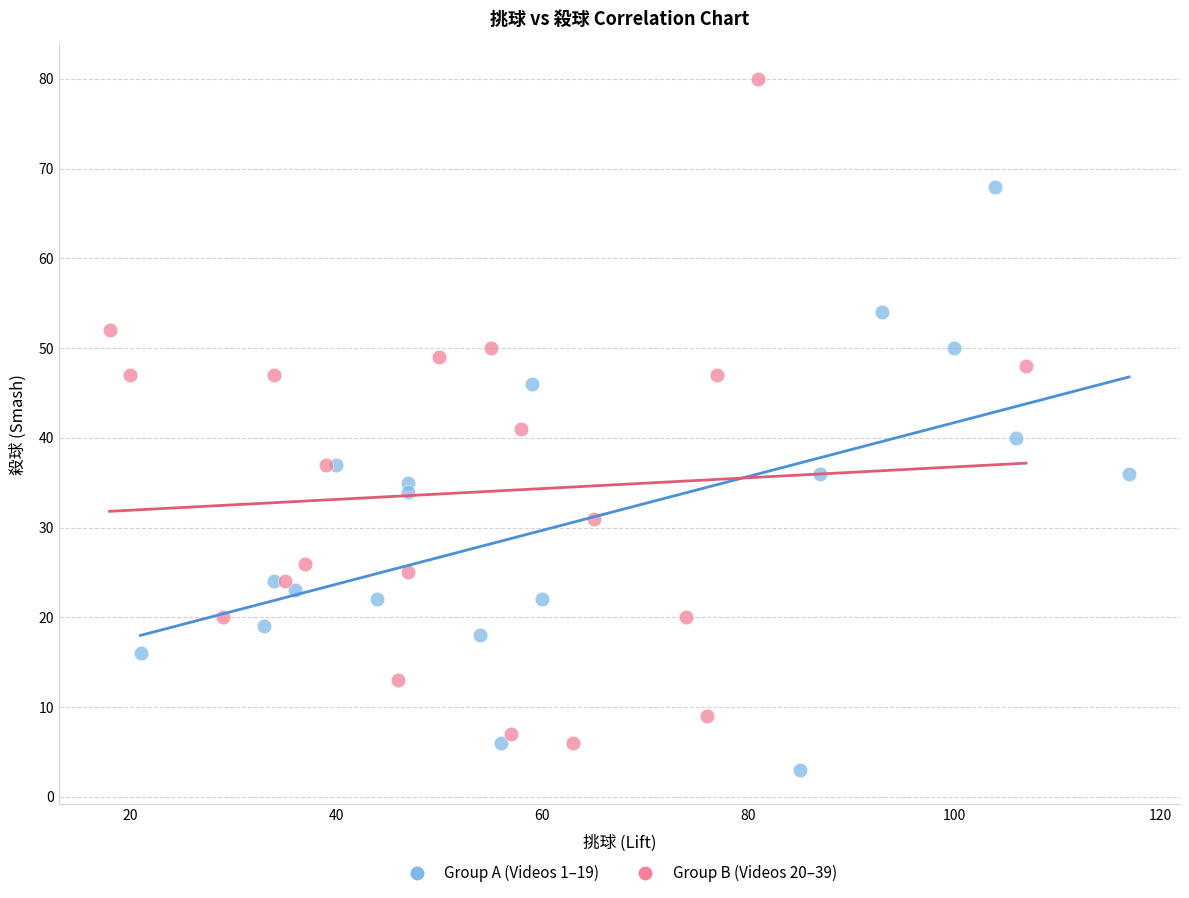

Which series reaches the maximum Y coordinate?

Group B (Videos 20–39)